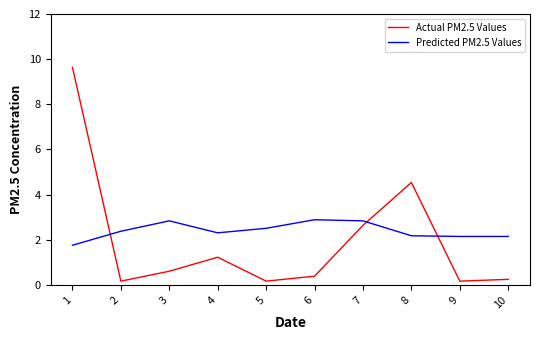

Which series has the widest spread of values?

Actual PM2.5 Values